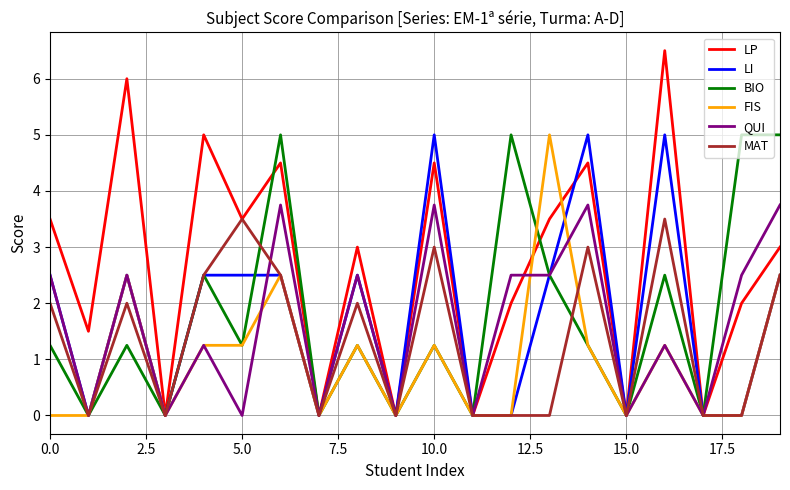

What is the maximum value for BIO?

5.0